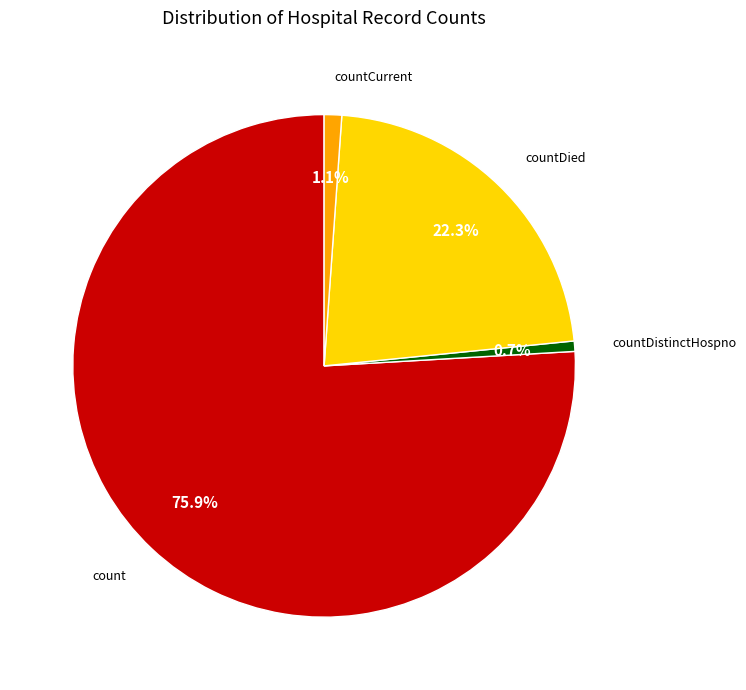

Does any single category account for the majority?

Yes